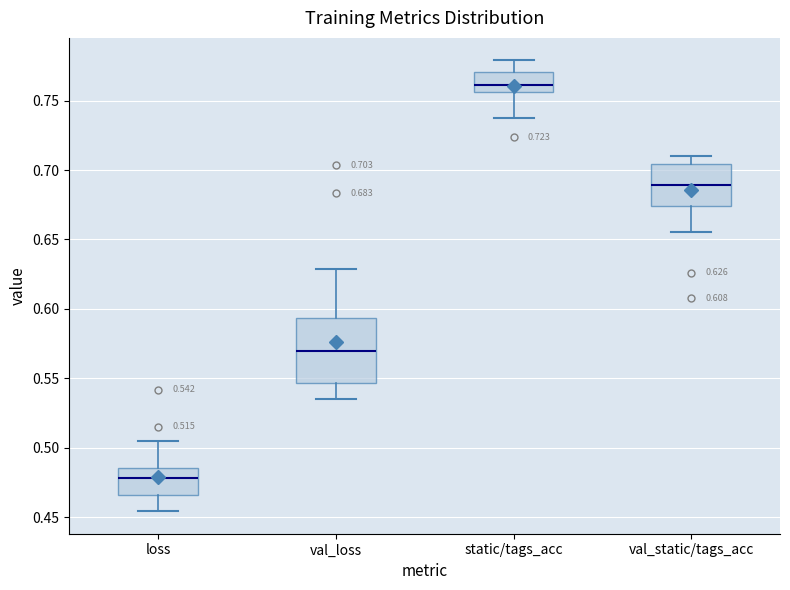

Which box is the tallest, from its lower edge to its upper edge?

val_loss